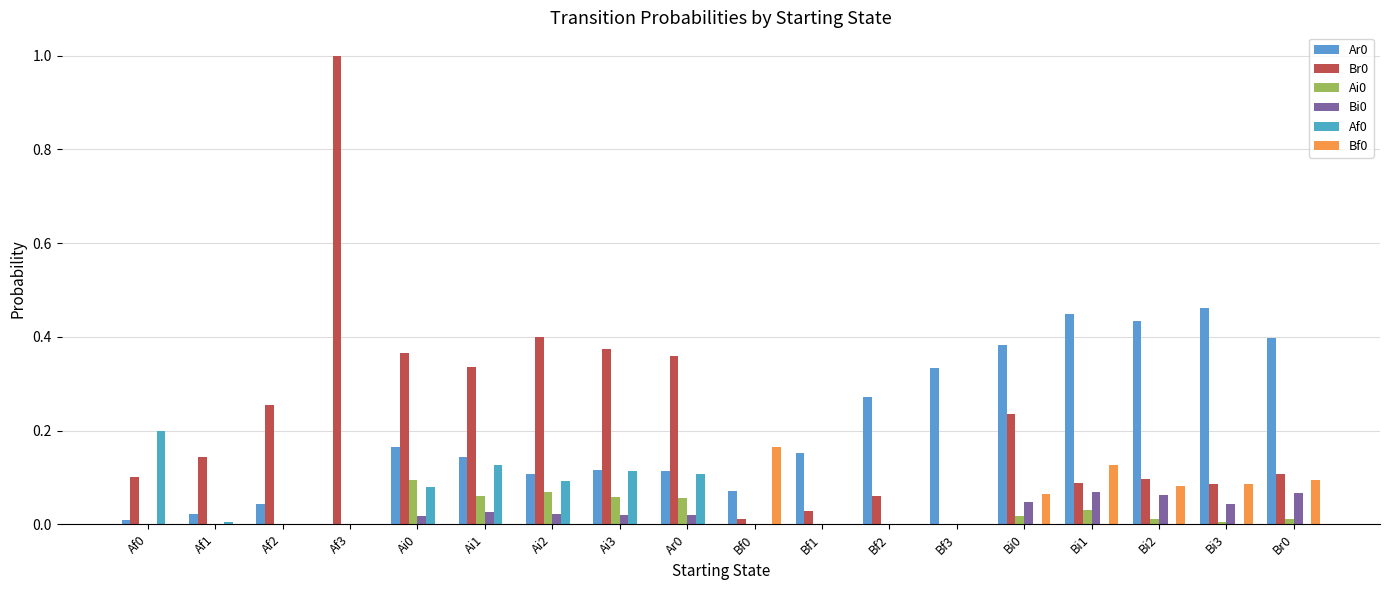

Are the bars grouped side by side (vs. stacked)?

Yes